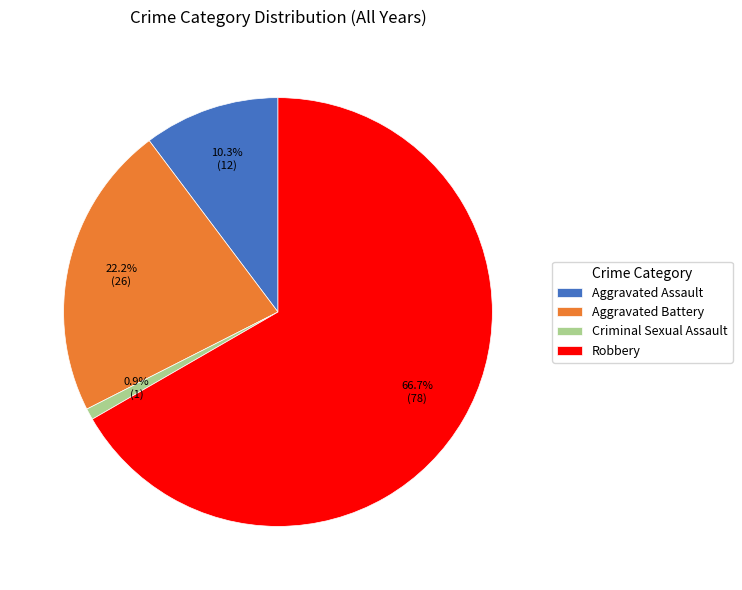

What is the largest slice in the pie chart?

Robbery